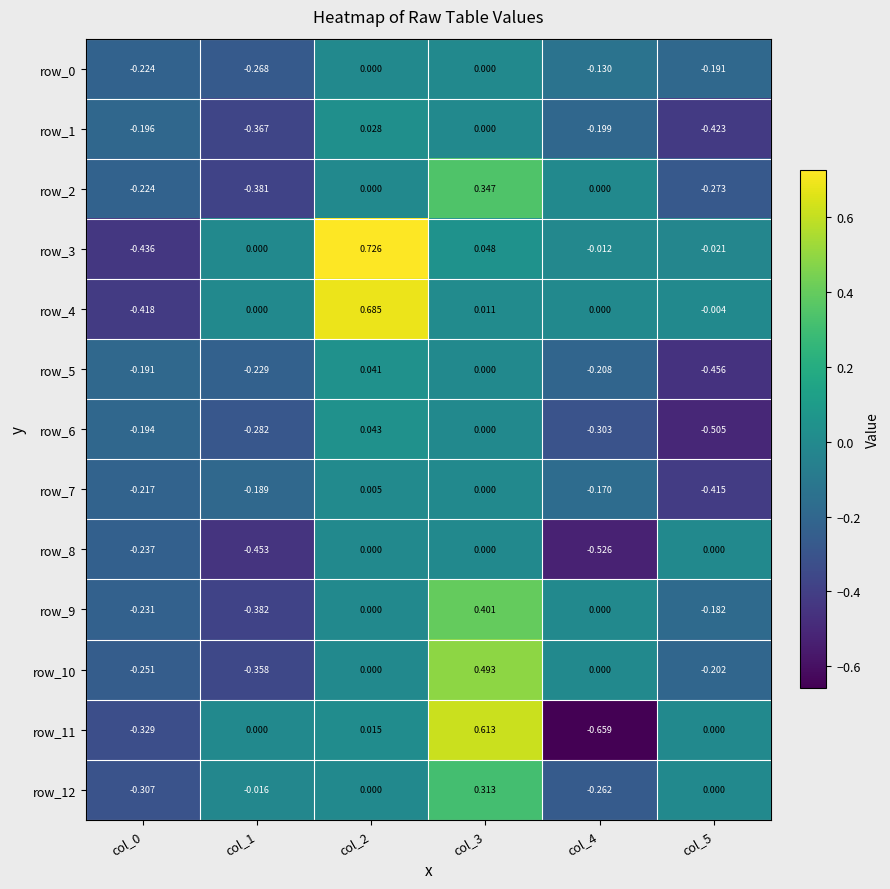

Is the value of row_7 at col_4 greater than the value of row_5 at col_1?

Yes